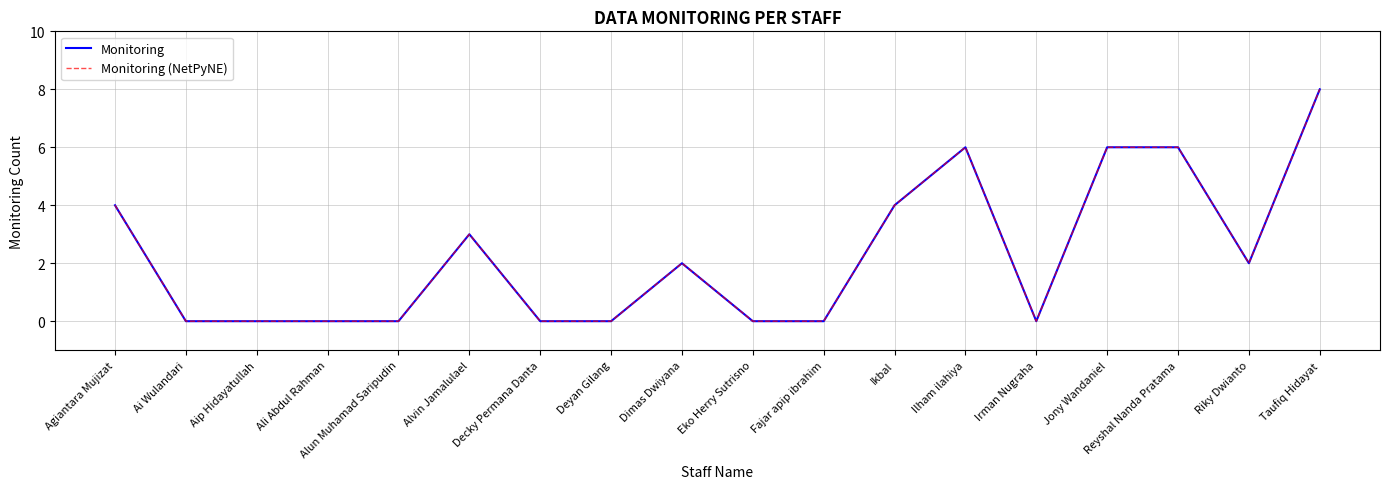

Count the Monitoring (NetPyNE) values in the range 0 to 4.

14